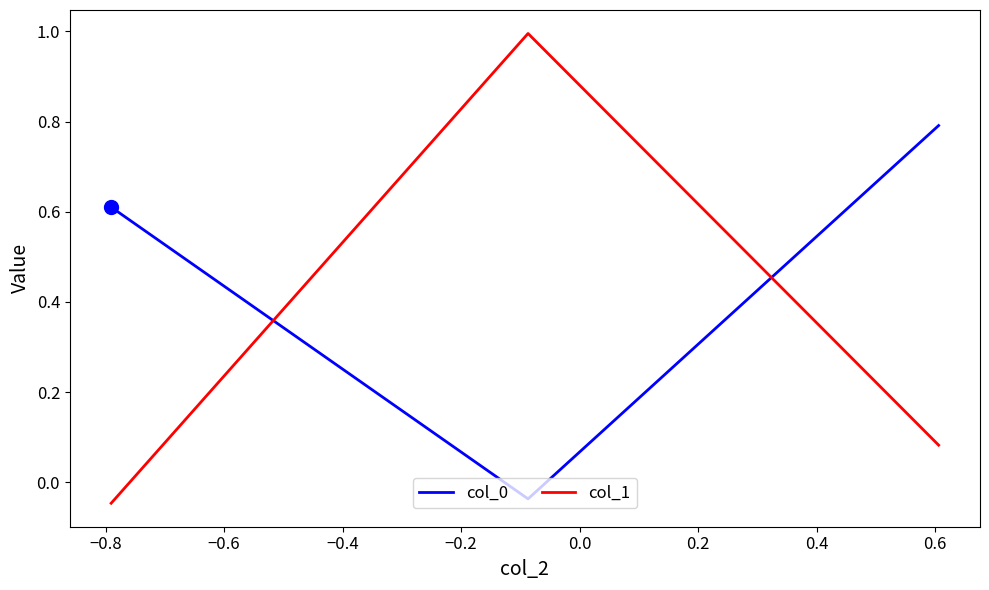

How many values in the col_1 series exceed 0?

2